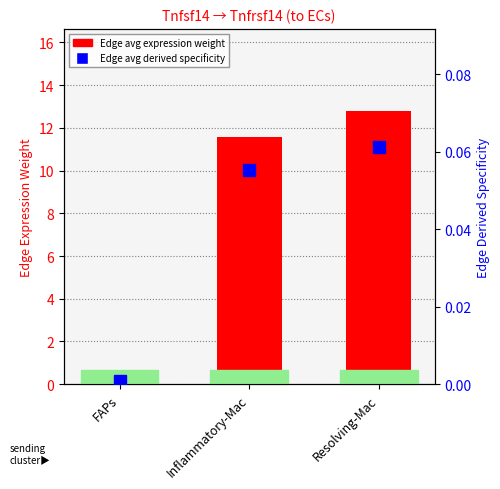

Which series has the largest range (max minus min)?

Edge avg expression weight